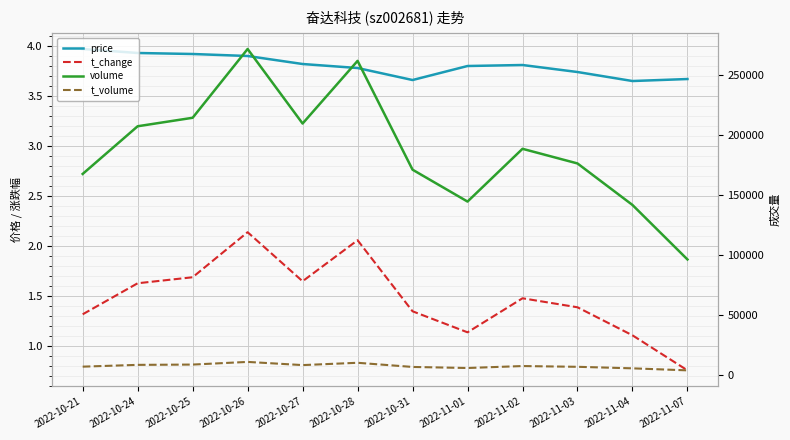

In price, how many points are higher than both neighbors (excluding endpoints)?

1